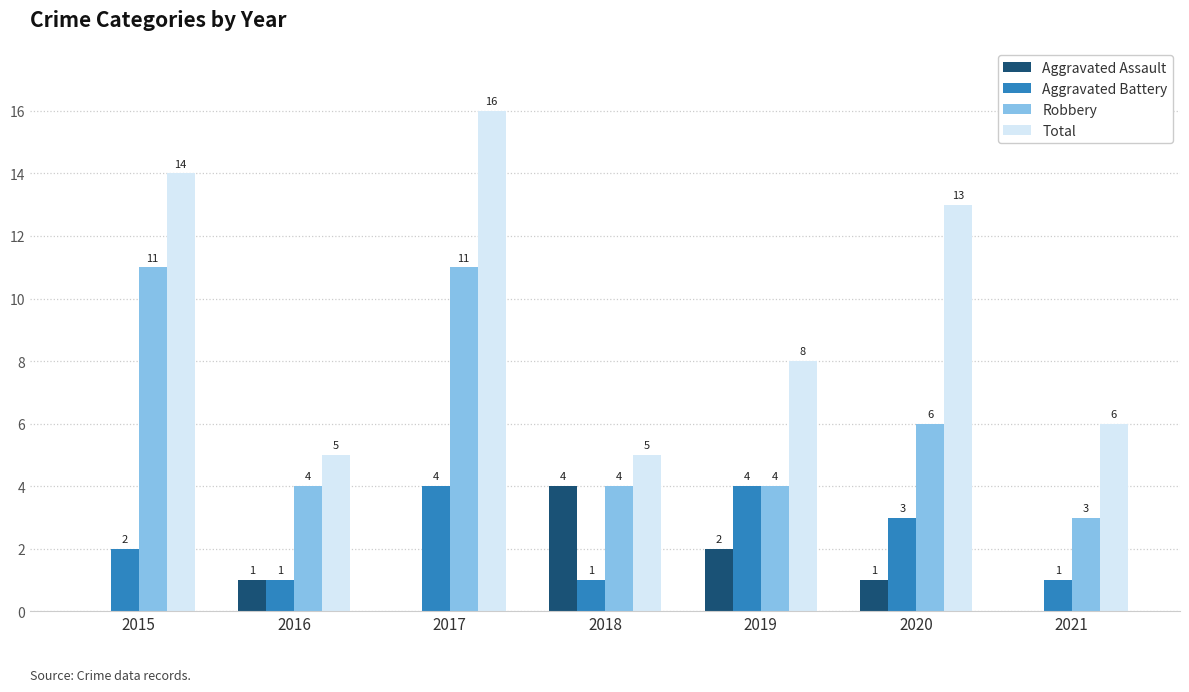

How many distinct data groups are displayed?

4